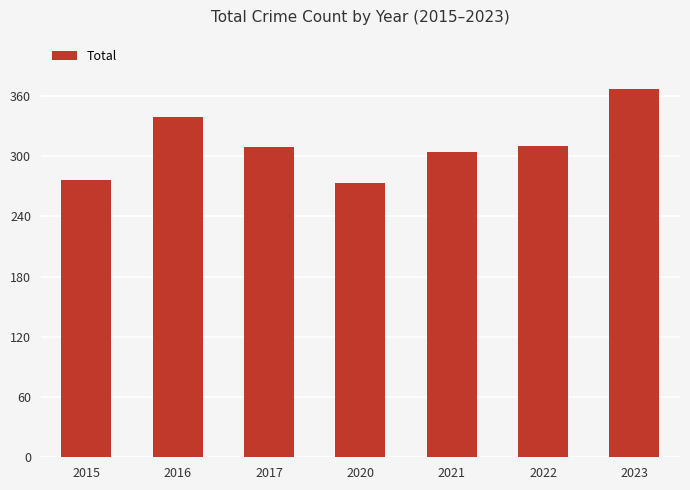

Count the number of categories in the chart.

7